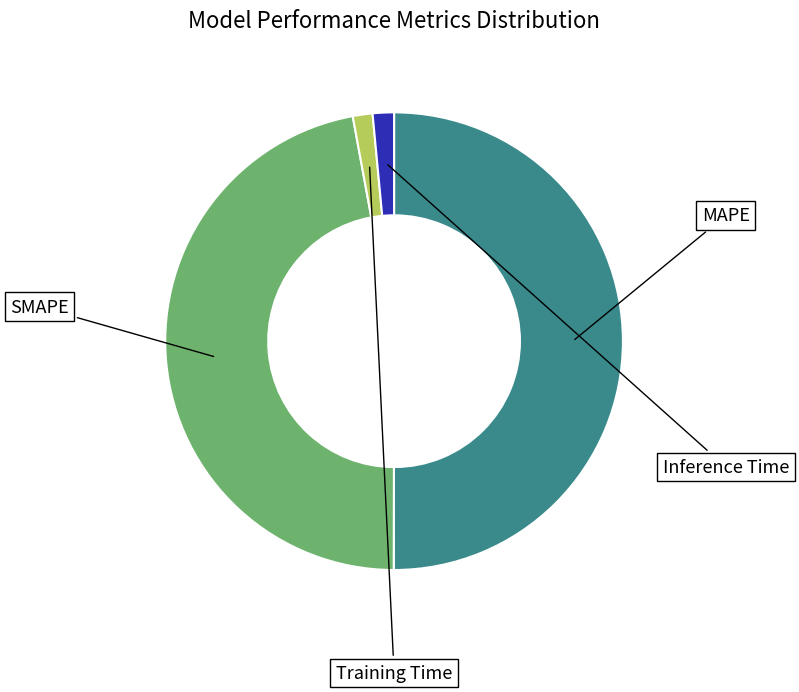

Which has a higher value, SMAPE or MAPE?

MAPE